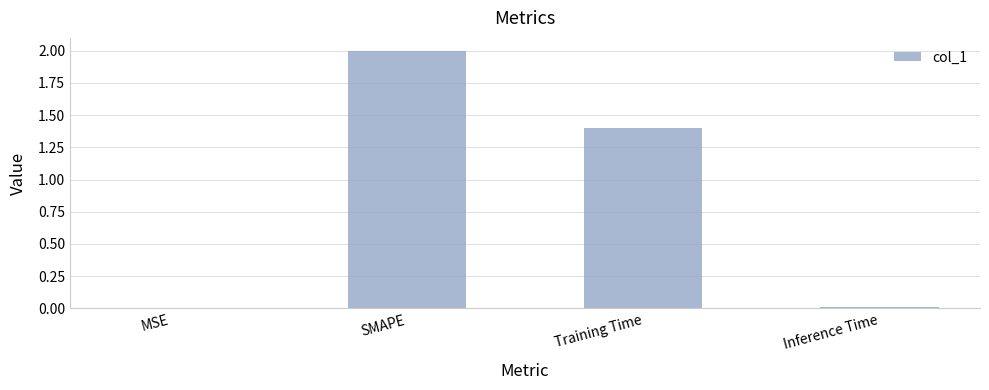

What is the ratio of the value at Training Time to the value at SMAPE?

0.7